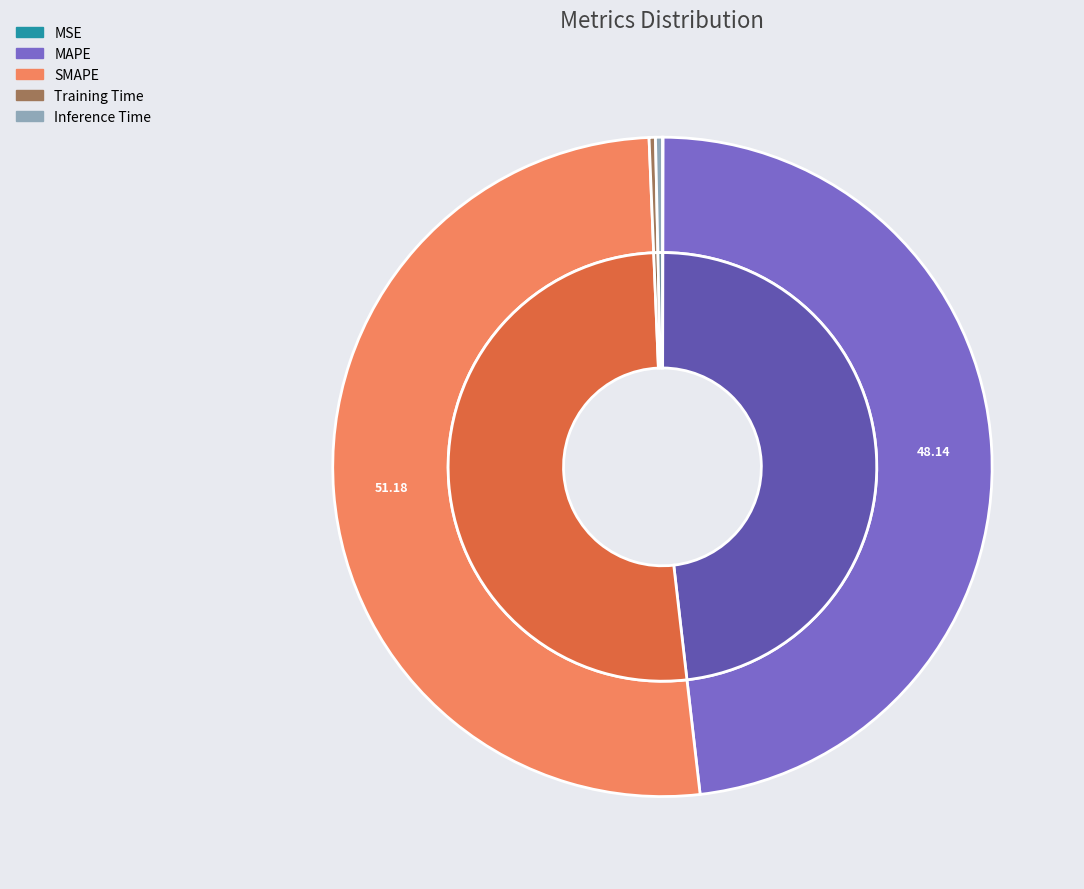

Is the sum of Training Time and Inference Time greater than half?

No